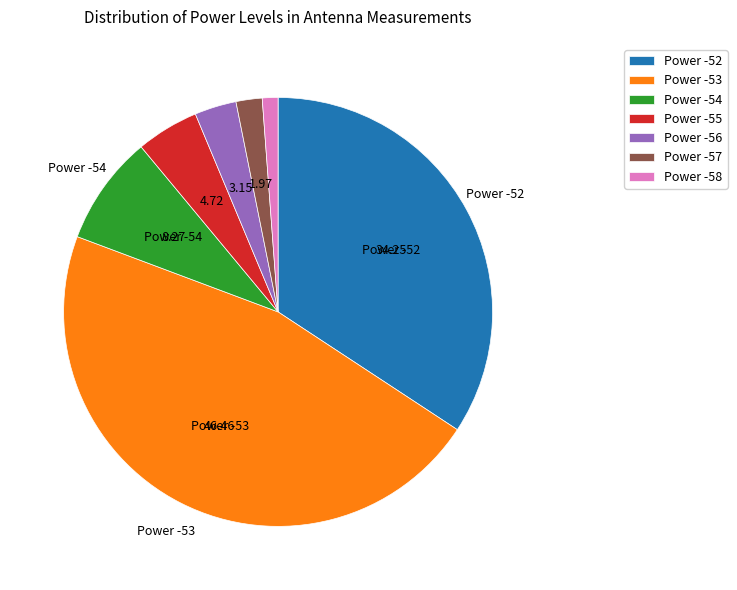

True or false: Power -58 accounts for 1% of the total.

True